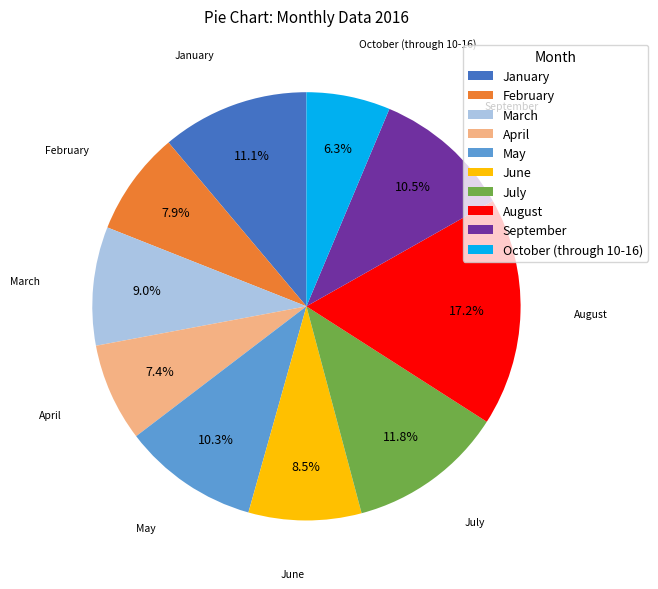

Which category has the smallest portion of the pie?

October (through 10-16)